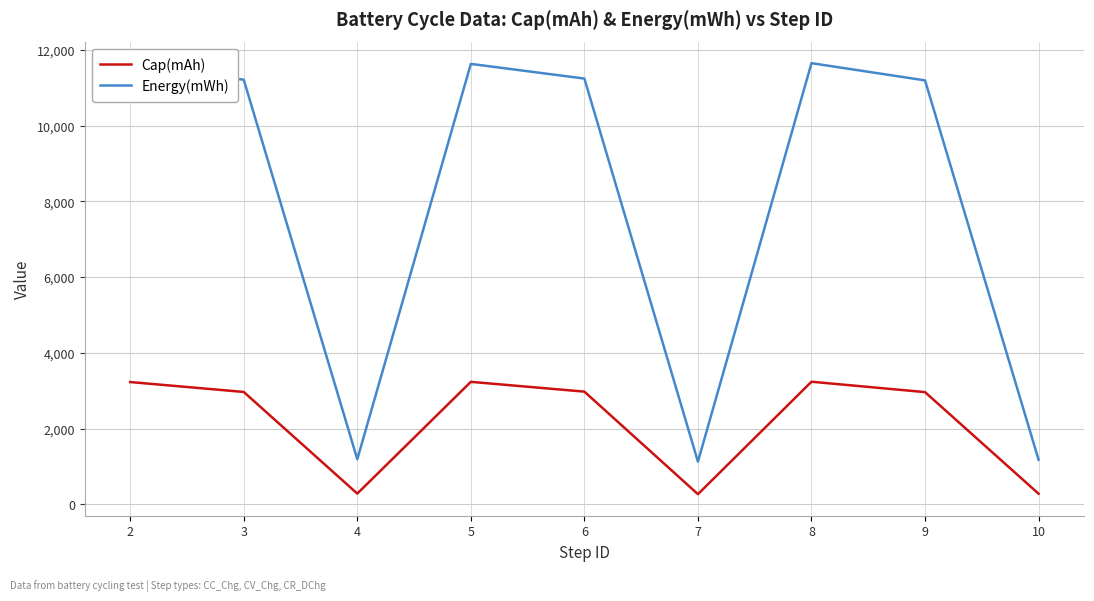

What is the sum of all Energy(mWh) values?

72008.3